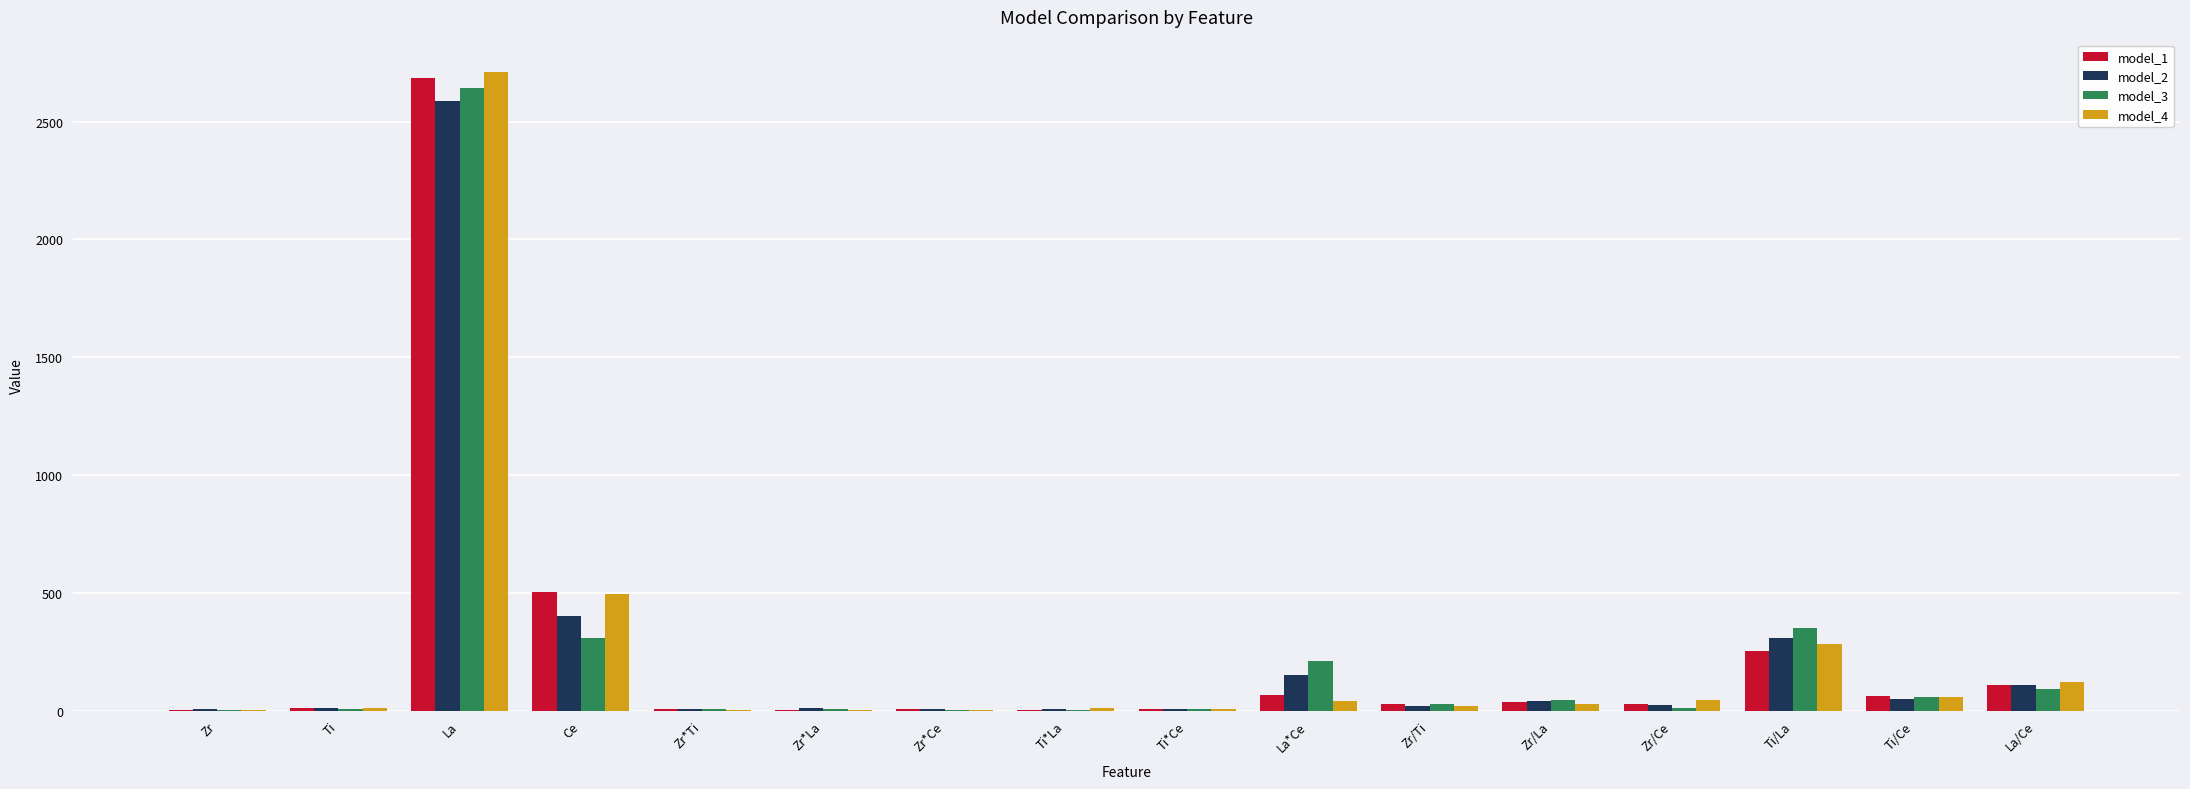

Which label corresponds to the largest value in the chart?

La